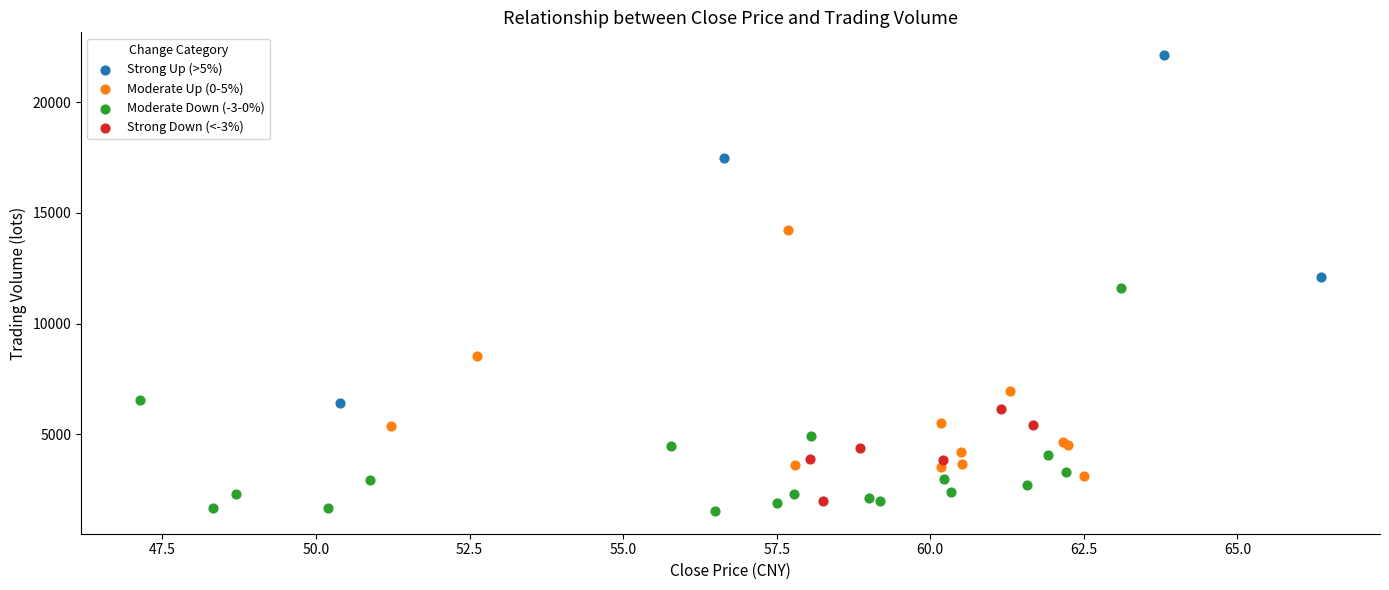

Which series contains the highest Y value?

Strong Up (>5%)